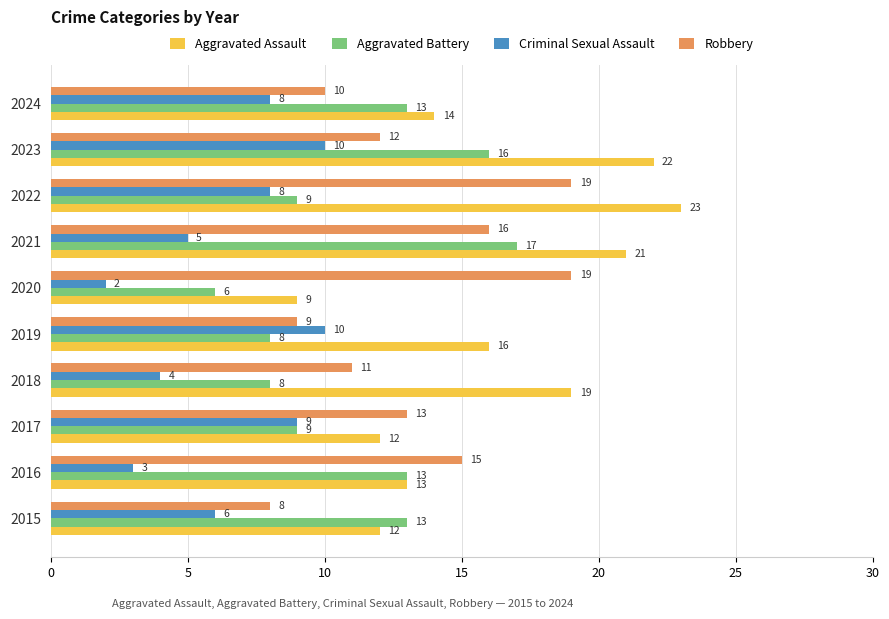

At which label is Aggravated Assault closest to 16?

2019